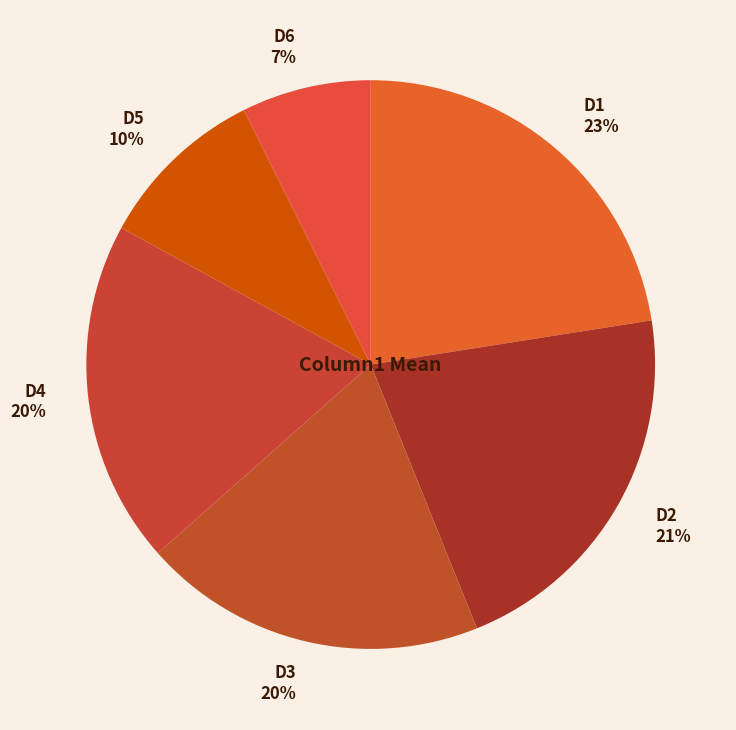

What is the ratio of the value at D2 to the value at D3?

1.1